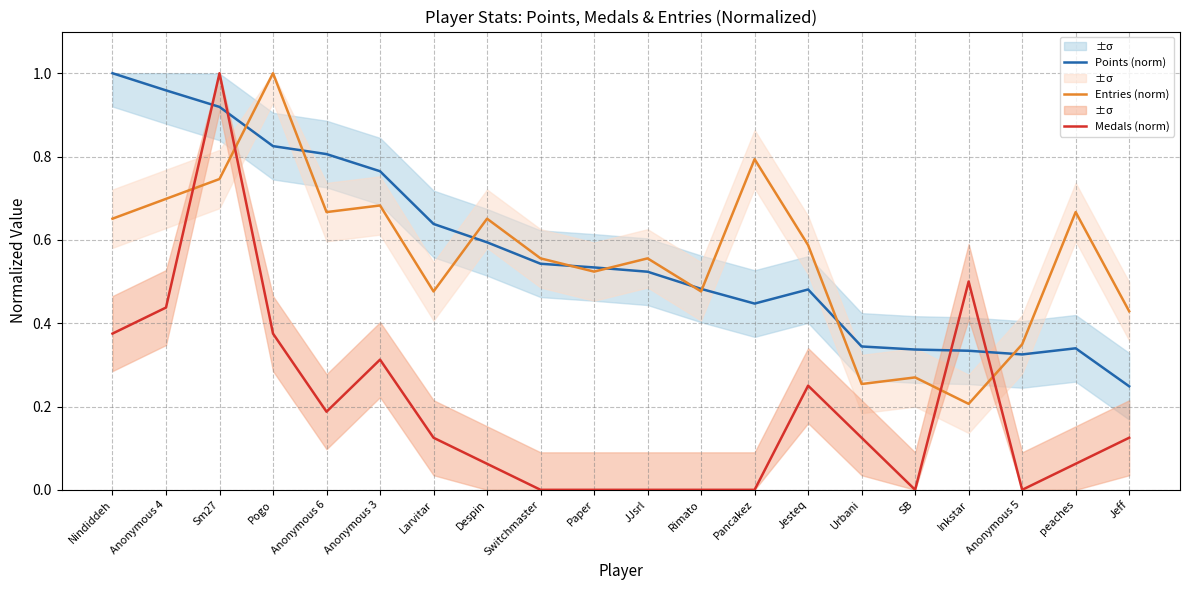

Which series has the widest spread of values?

Medals (norm)